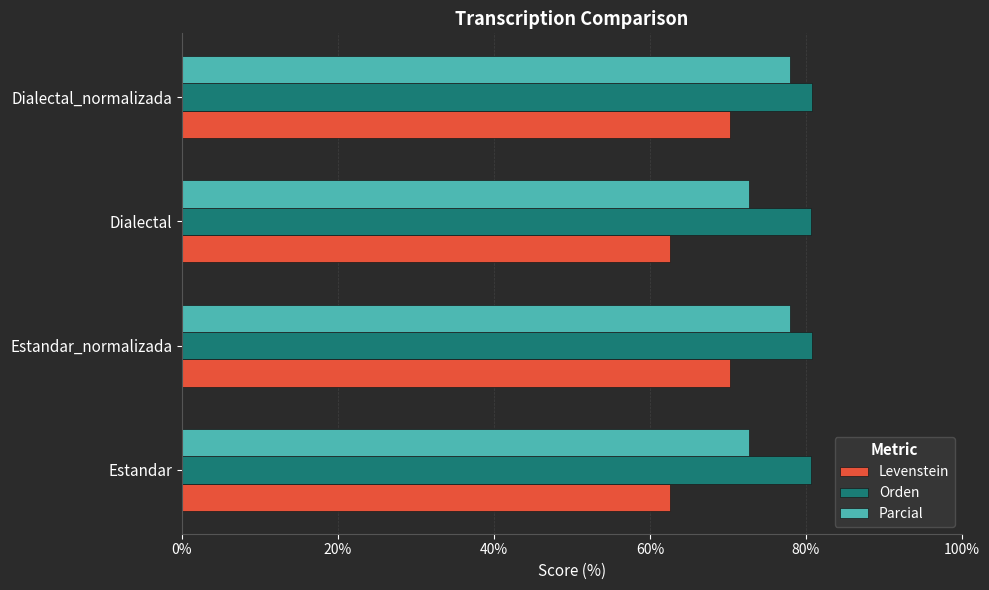

How many values in the Parcial series exceed 78?

2